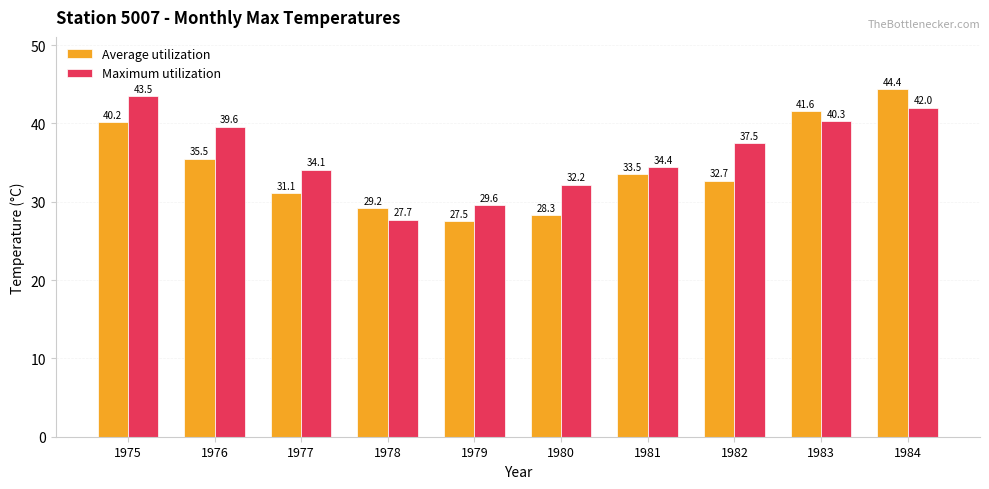

Which series has the widest spread of values?

Average utilization